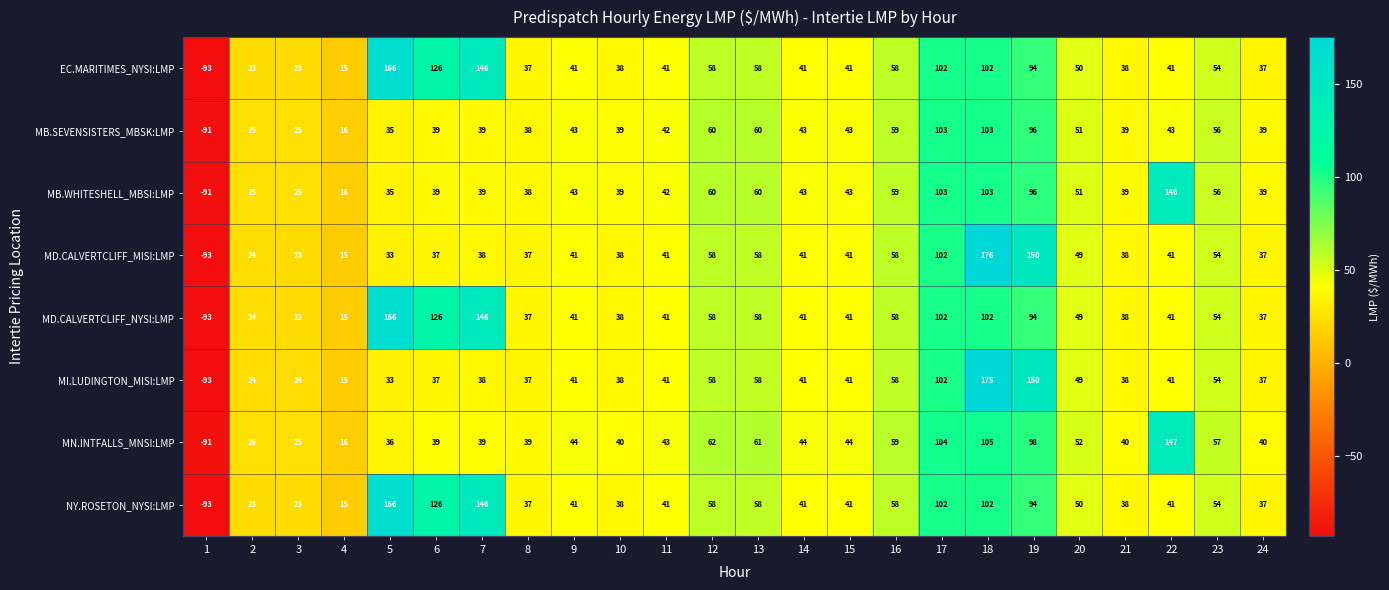

The value of NY.ROSETON_NYSI:LMP at 22 is 41. True or false?

True